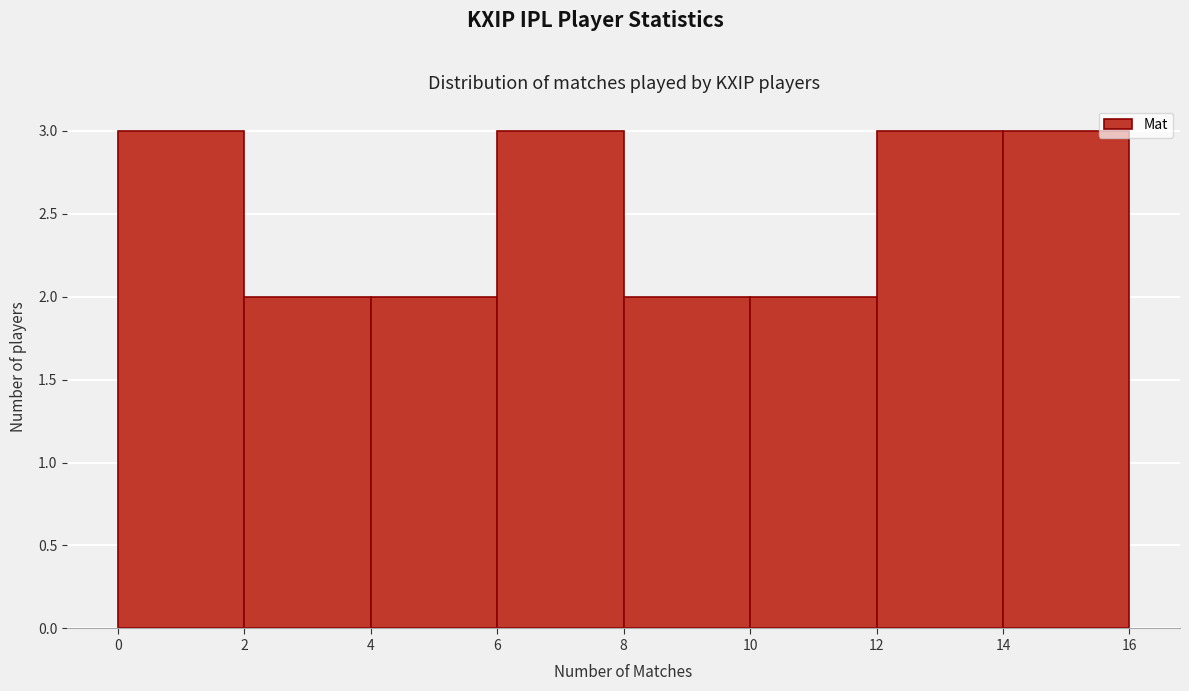

Reading left to right, transcribe this chart: for each bar, give the range it covers on the x-axis and its height. The values are not printed on the chart, so give them approximately, as read against the axis.

0 to 2: 3
2 to 4: 2
4 to 6: 2
6 to 8: 3
8 to 10: 2
10 to 12: 2
12 to 14: 3
14 to 16: 3